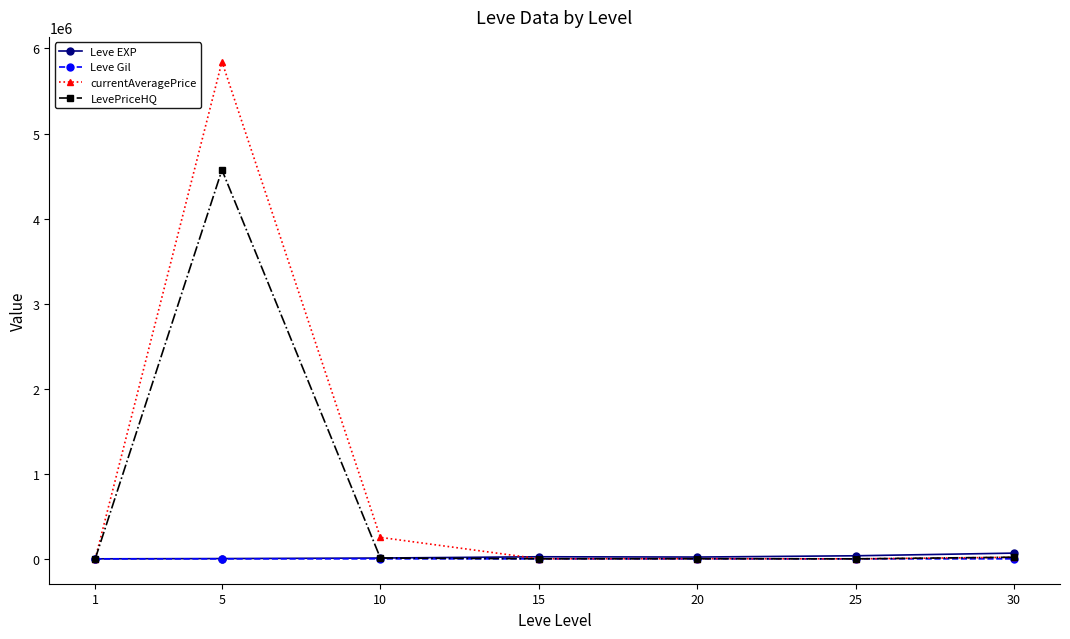

What is the difference between the highest and lowest values at 1?

517.0